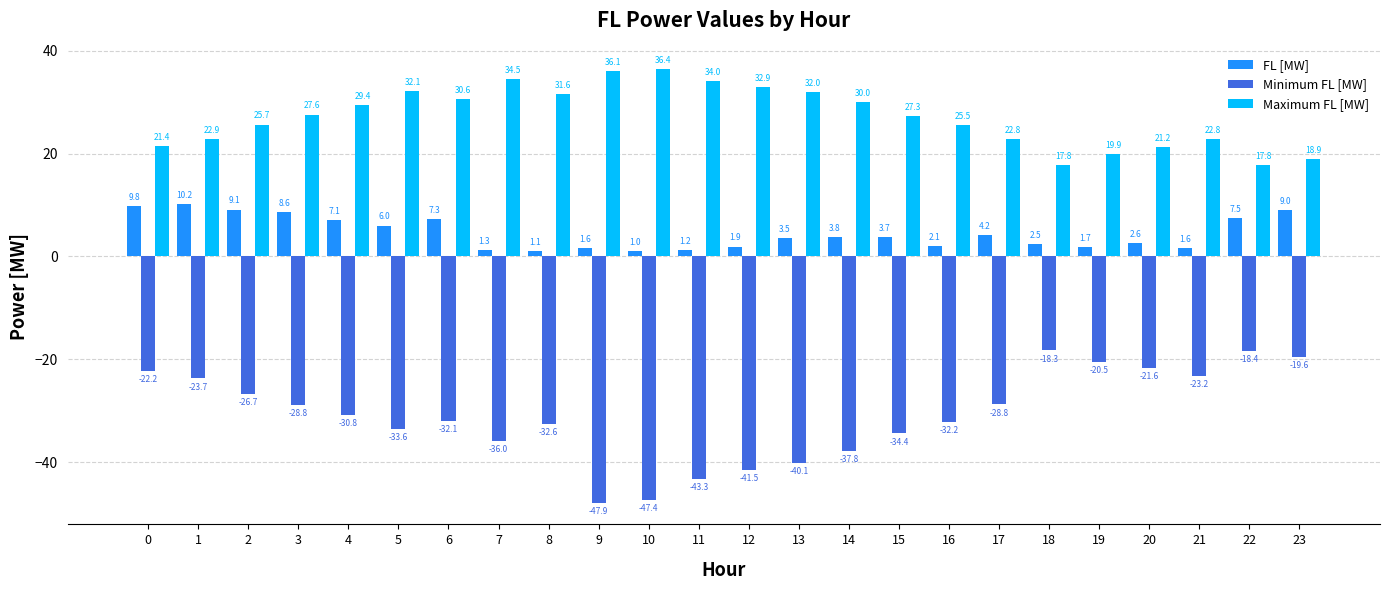

Is the value of Maximum FL [MW] at 10 greater than the value of FL [MW] at 3?

Yes